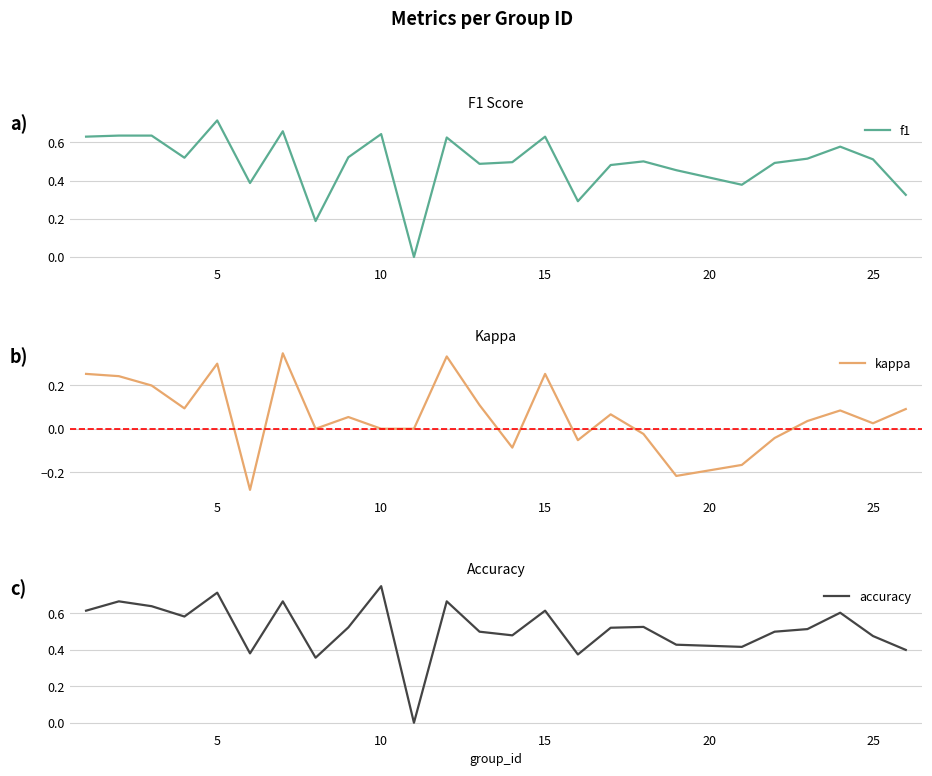

List the series in order of their peak value, highest first.

accuracy, f1, kappa